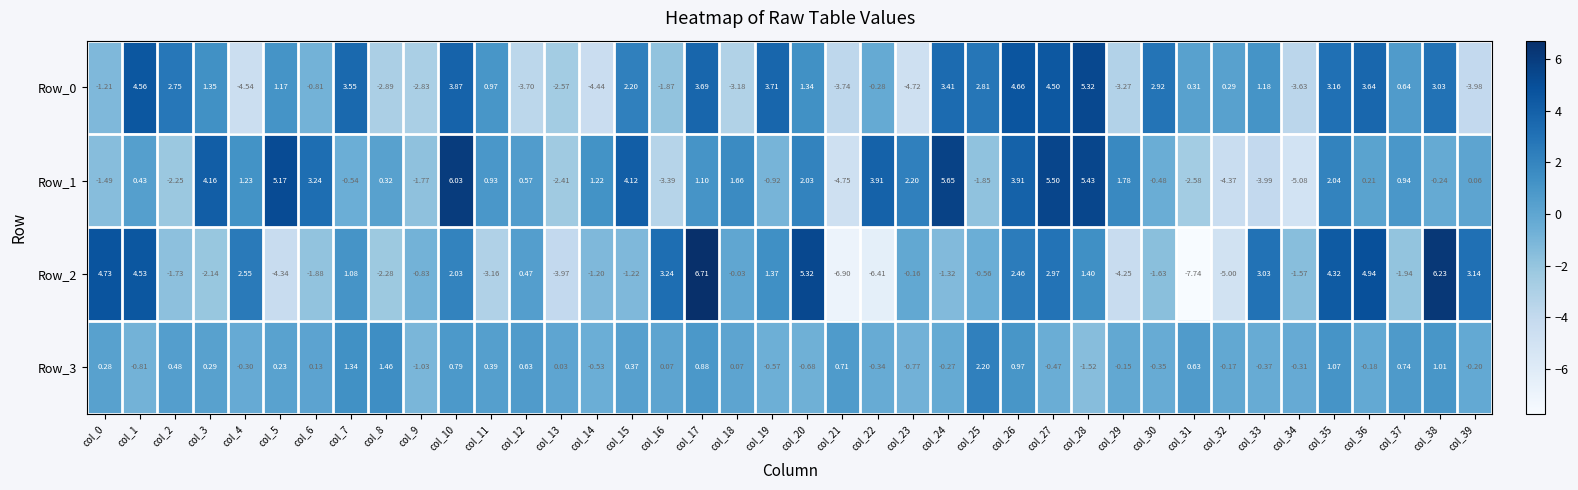

Is the value of Row_2 at col_36 greater than the value of Row_0 at col_12?

Yes